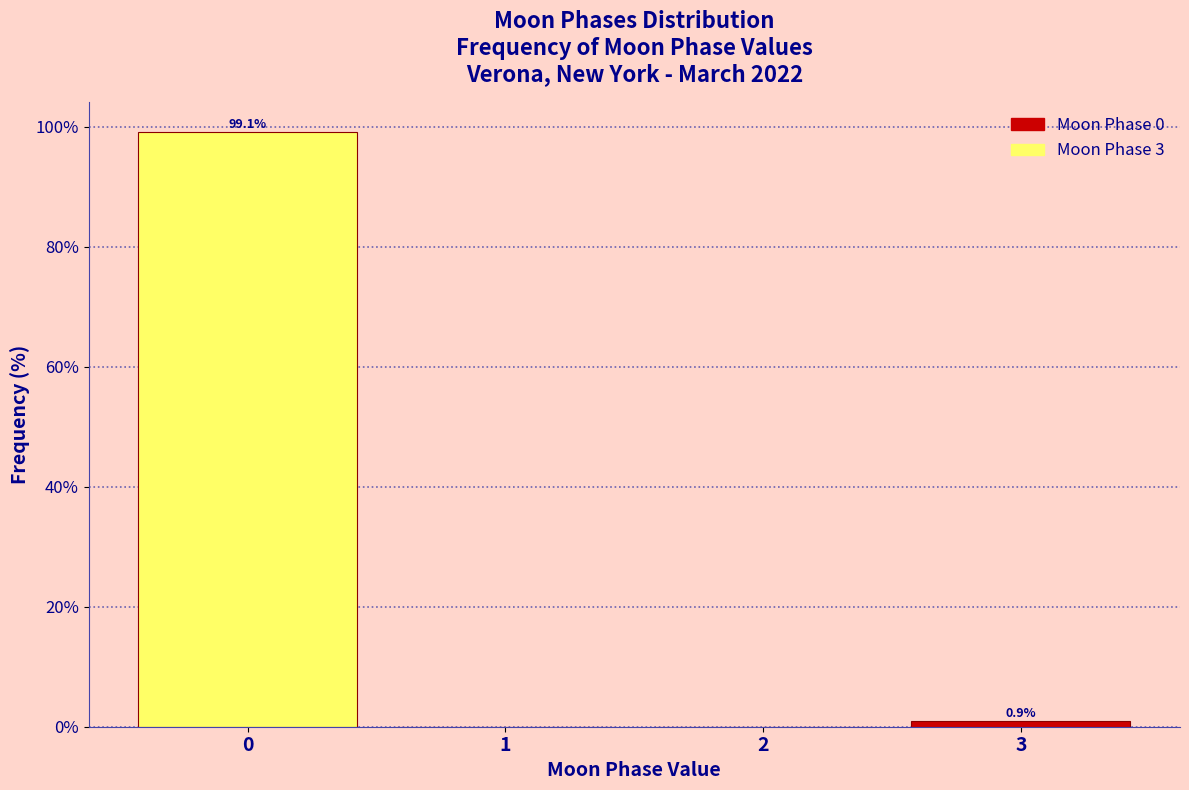

Reading left to right, what are all the values shown in this chart?

0=99.1	1=0.0	2=0.0	3=0.9